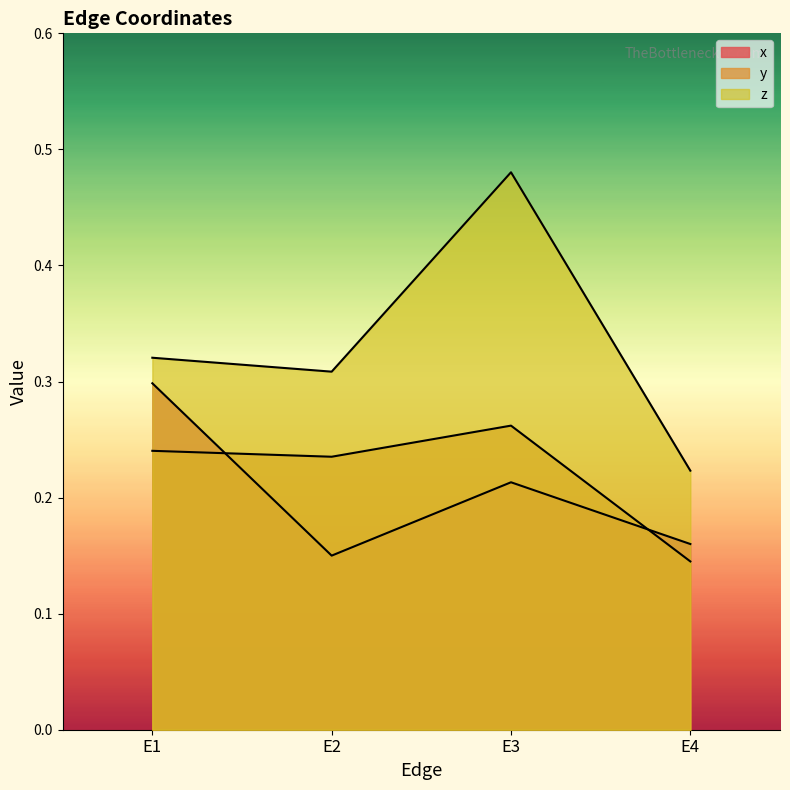

Between E1 and E3, which series saw the biggest shift?

z